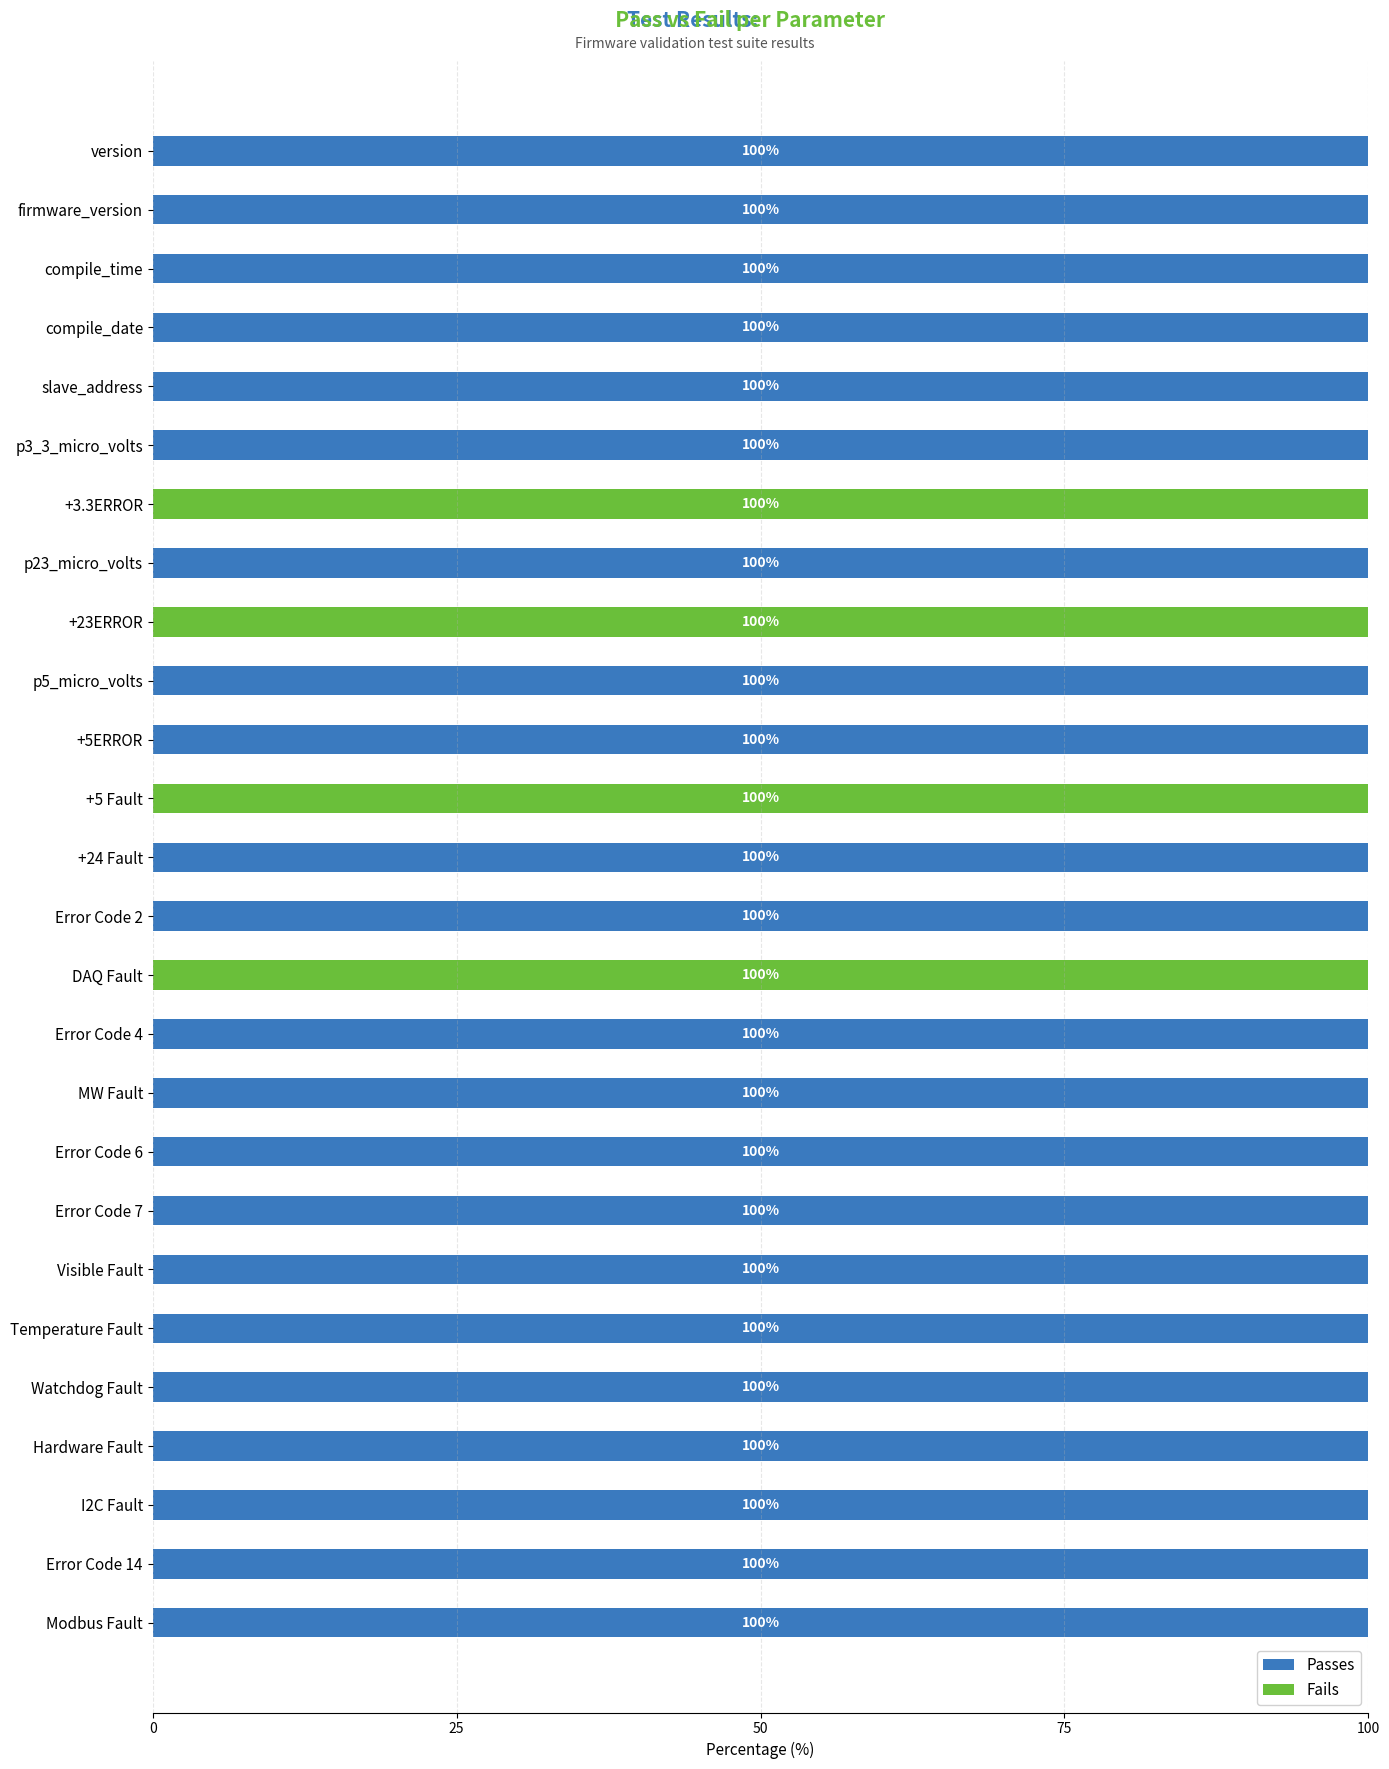

What is the sum of the Passes values at MW Fault and p5_micro_volts?

200